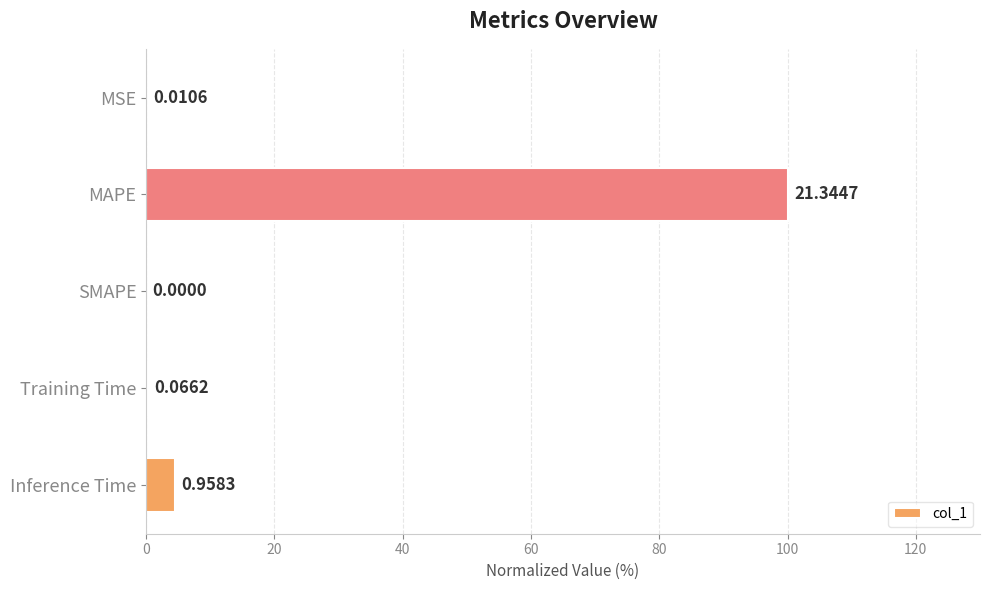

What is the change in value from MAPE to SMAPE?

-100.0